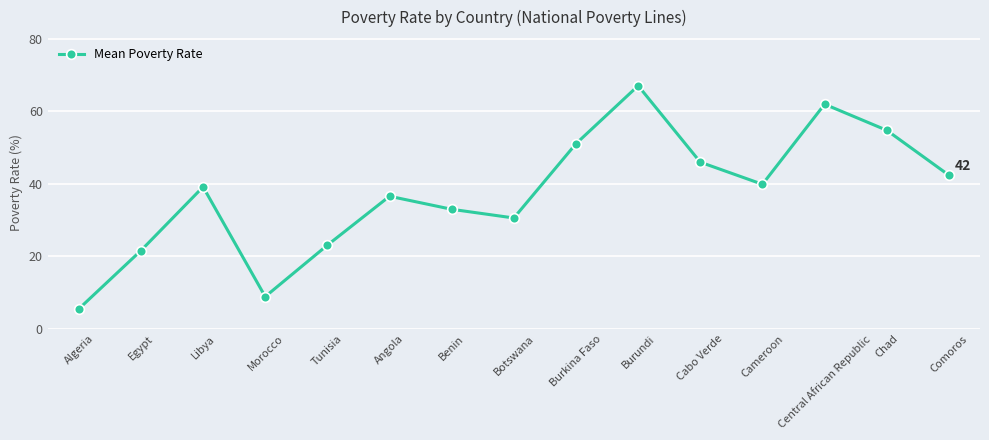

At which label does the data first exceed 39?

Libya